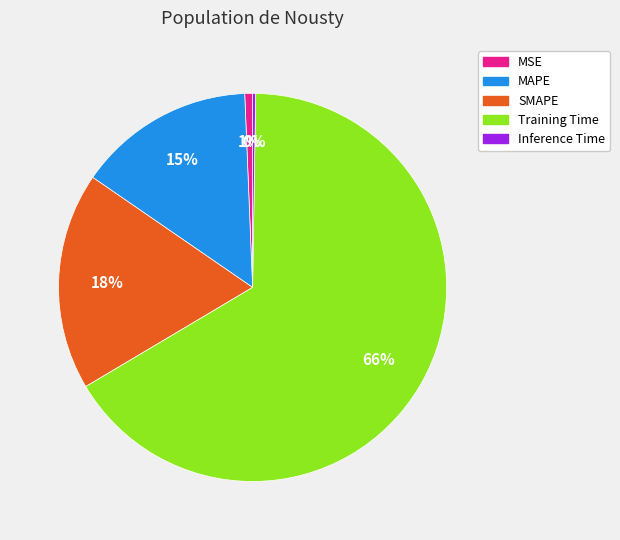

Which has a higher value, Training Time or SMAPE?

Training Time